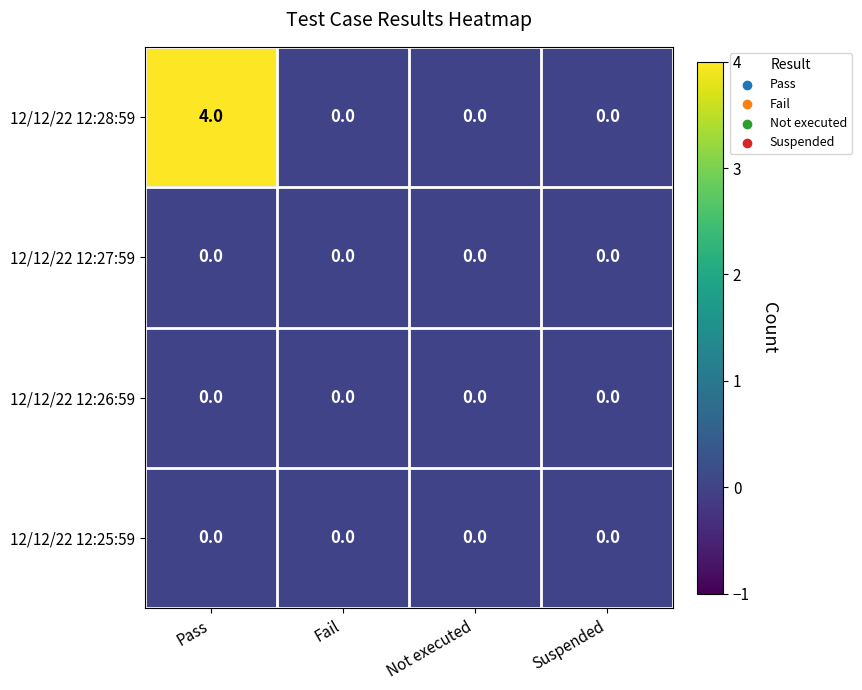

Reading right to left, what are all the values shown in this chart?

12/12/22 12:28:59: 0	0	0	4
12/12/22 12:27:59: 0	0	0	0
12/12/22 12:26:59: 0	0	0	0
12/12/22 12:25:59: 0	0	0	0